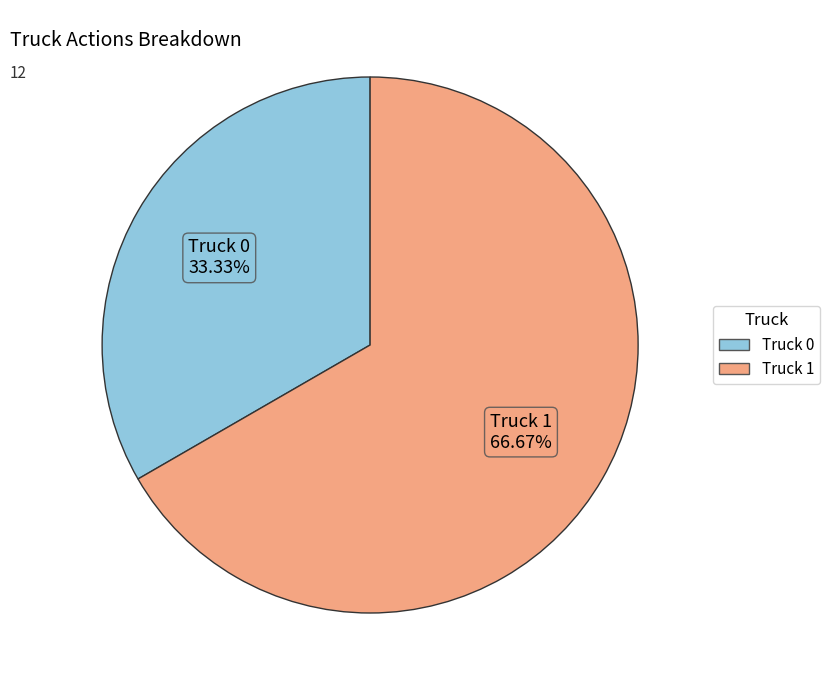

To the nearest percent, what is the difference between the largest and smallest slice percentages?

33%